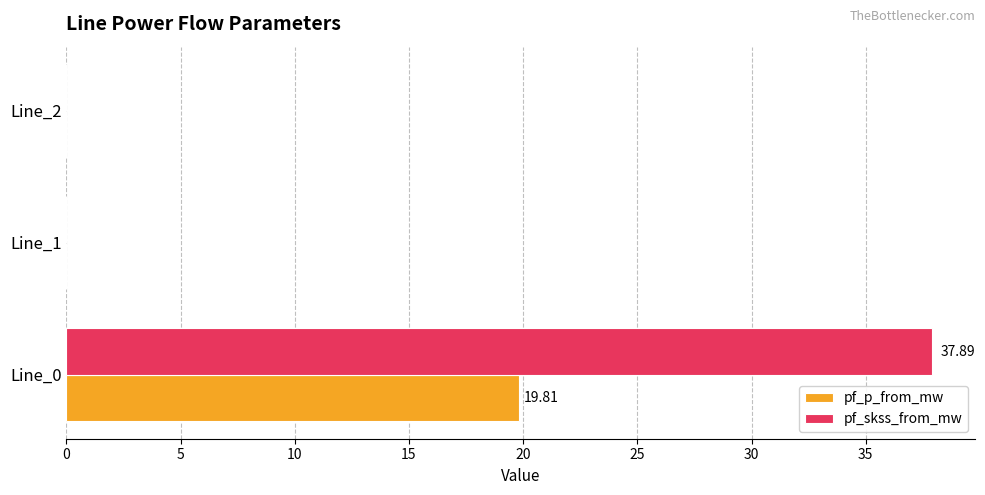

How many series are shown in this chart?

2